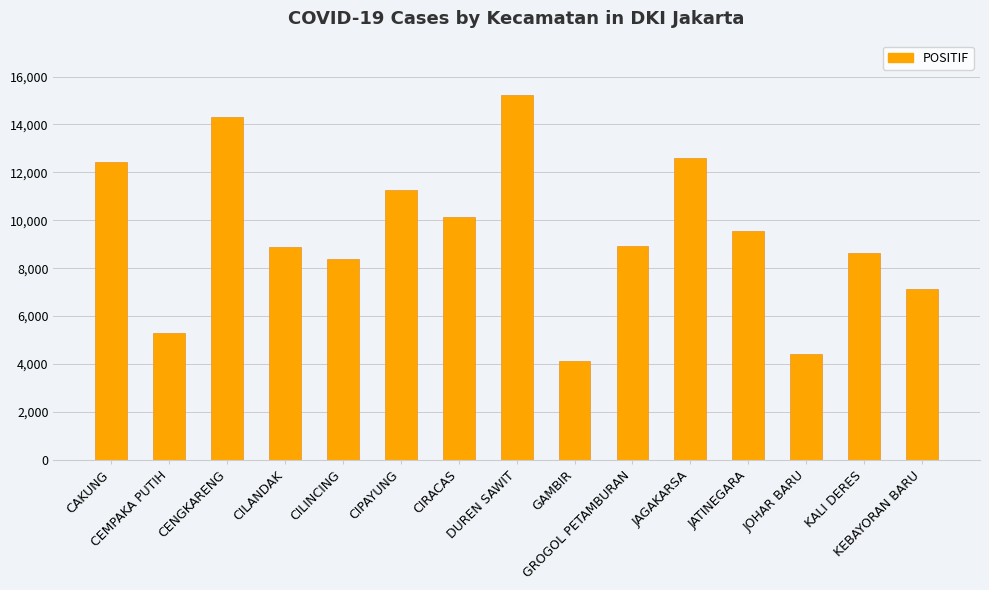

Where is the data nearest to the value 9666?

JATINEGARA